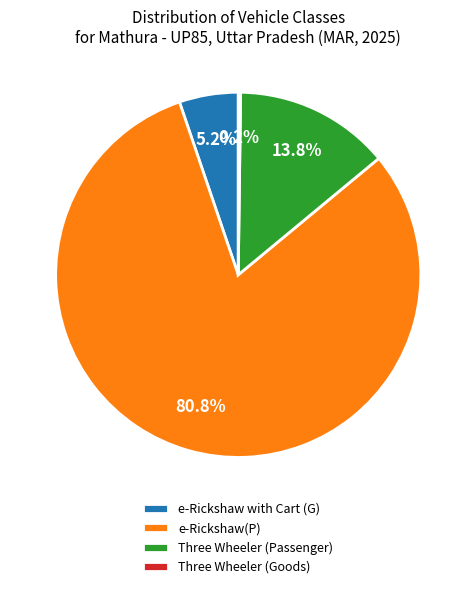

What percentage is the Three Wheeler (Passenger) slice, to the nearest percent?

14%